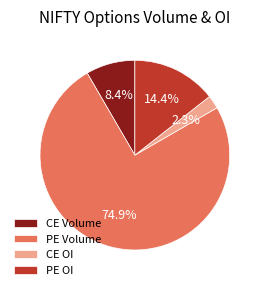

How many slices are in this pie chart?

4